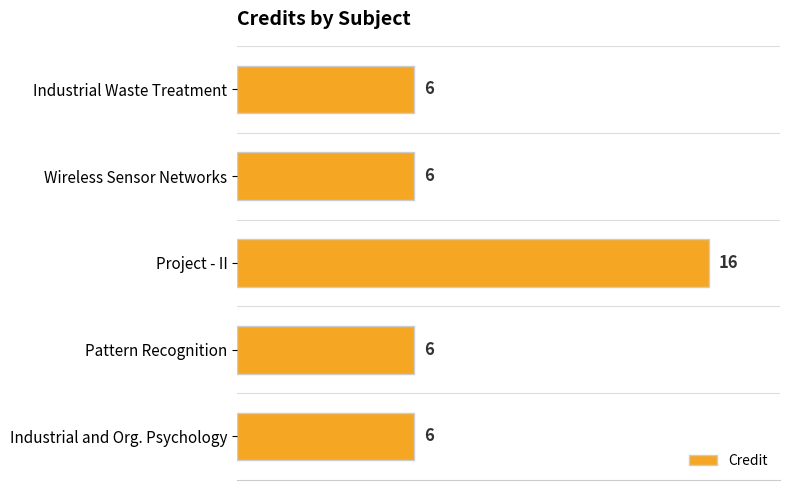

Reading bottom to top, list all the values displayed in this chart.

6	6	16	6	6